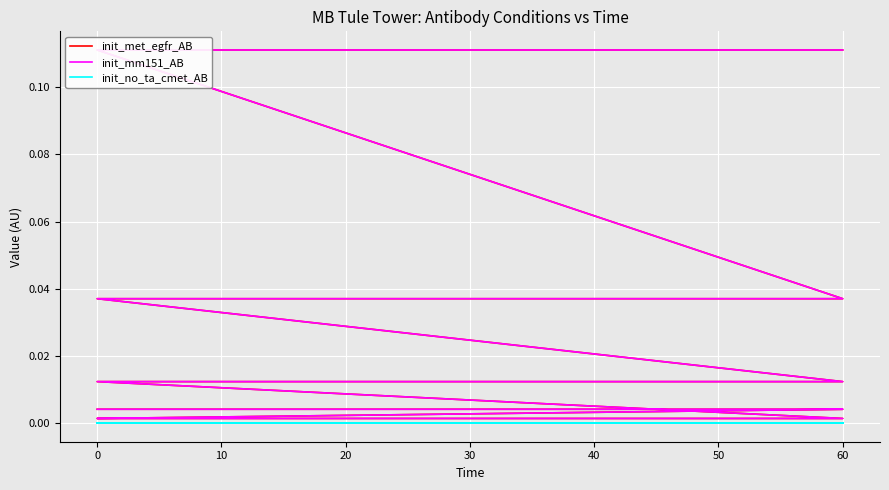

Which has a higher value, 50 or 60?

60